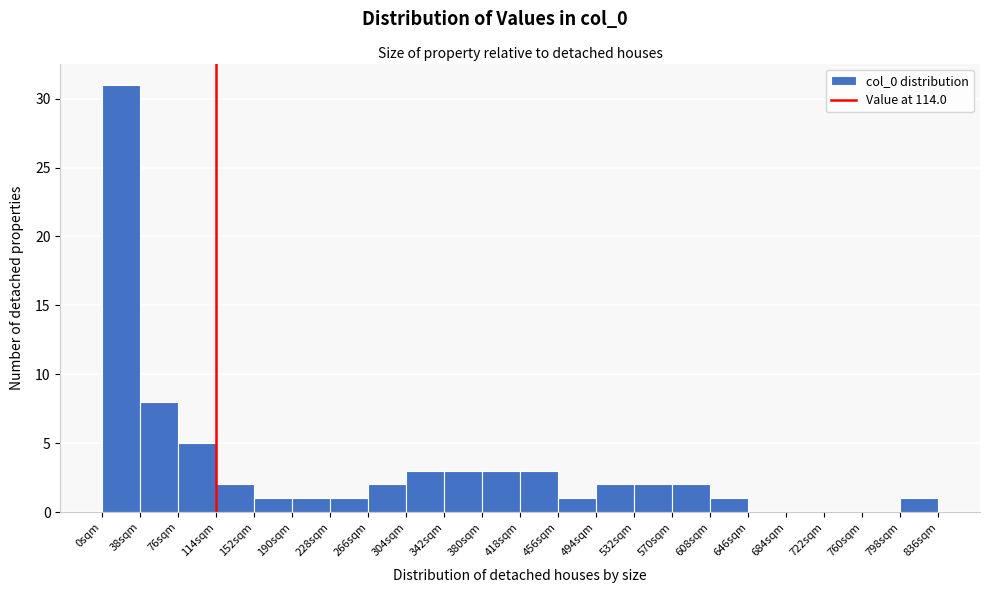

Reading left to right, transcribe this chart: for each bar, give the range it covers on the x-axis and its height. Neither the bar edges nor the heights are printed on the chart, so give them approximately, as read against the axes.

0 to 38: 31
38 to 76: 8
76 to 114: 5
114 to 152: 2
152 to 190: 1
190 to 228: 1
228 to 266: 1
266 to 304: 2
304 to 342: 3
342 to 380: 3
380 to 418: 3
418 to 456: 3
456 to 494: 1
494 to 532: 2
532 to 570: 2
570 to 608: 2
608 to 646: 1
646 to 684: 0
684 to 722: 0
722 to 760: 0
760 to 798: 0
798 to 836: 1